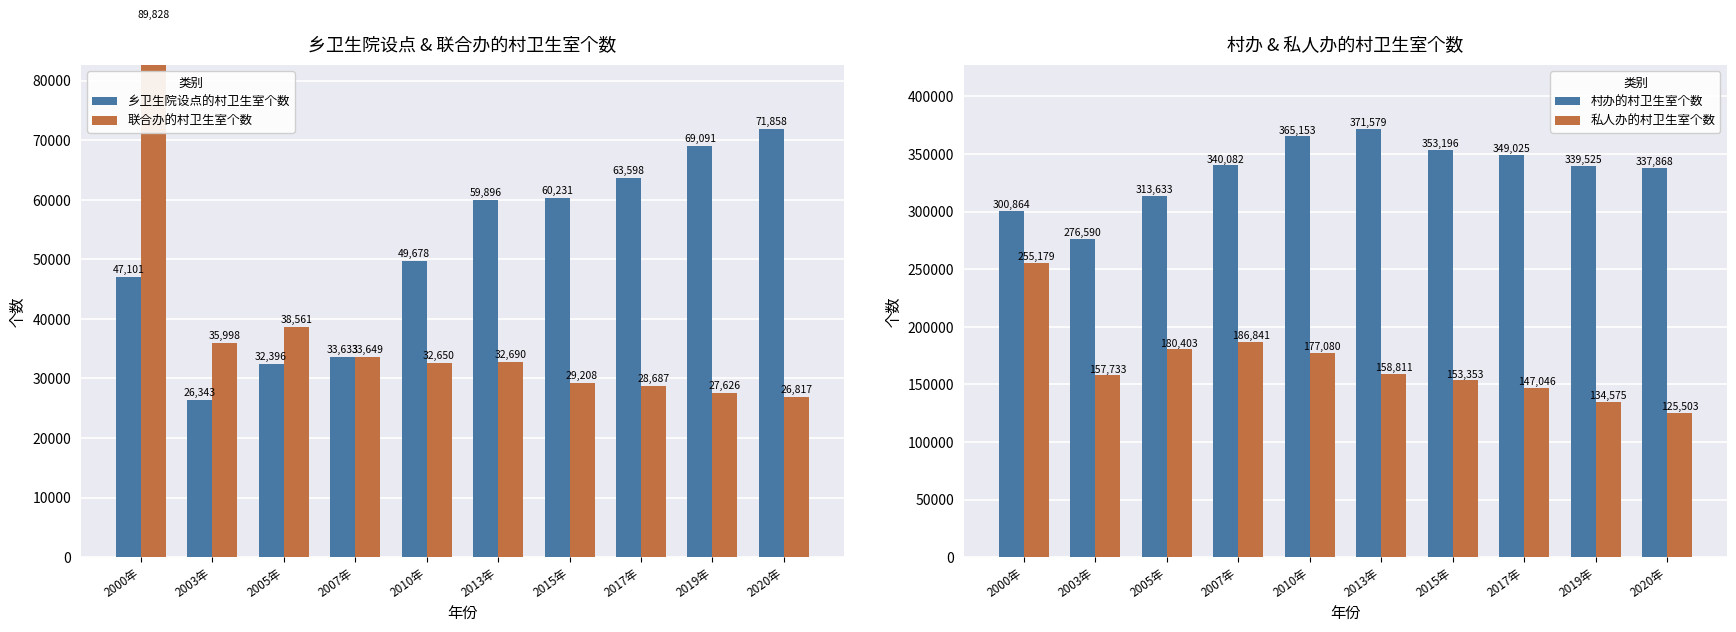

Read the 乡卫生院设点的村卫生室个数 value at 2013年.

59896